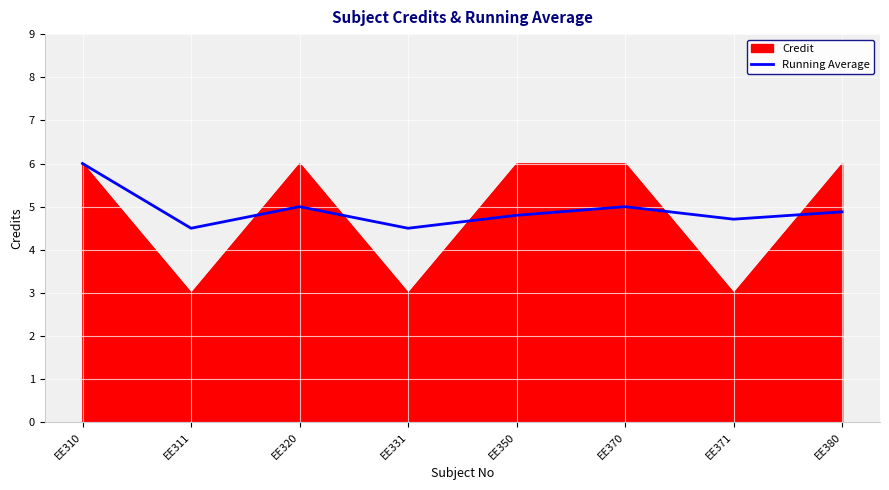

At which category does the data reach its first local valley?

EE311